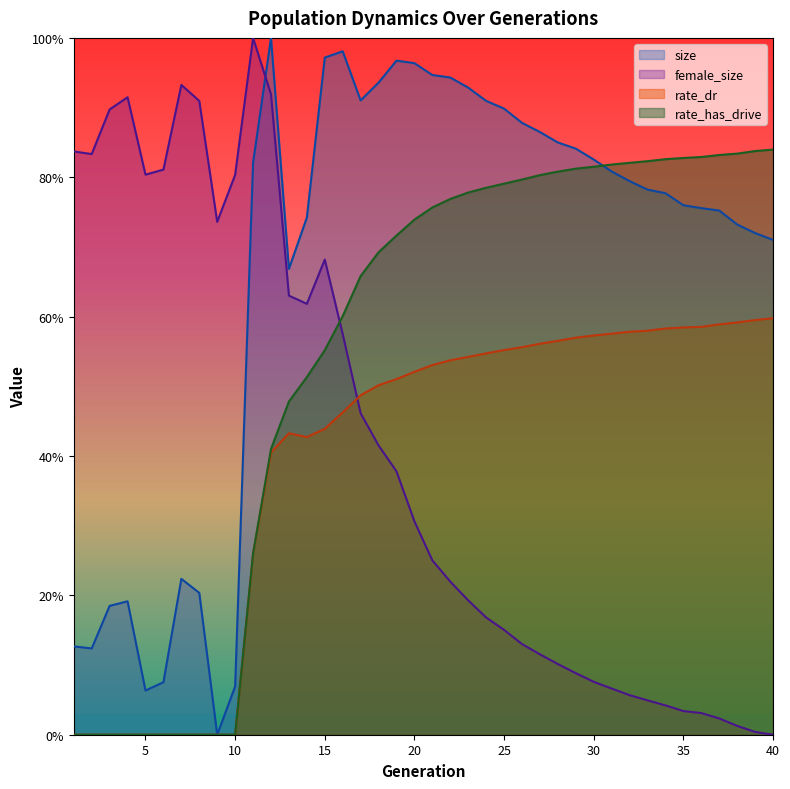

True or false: rate_has_drive and female_size cross at least once.

True